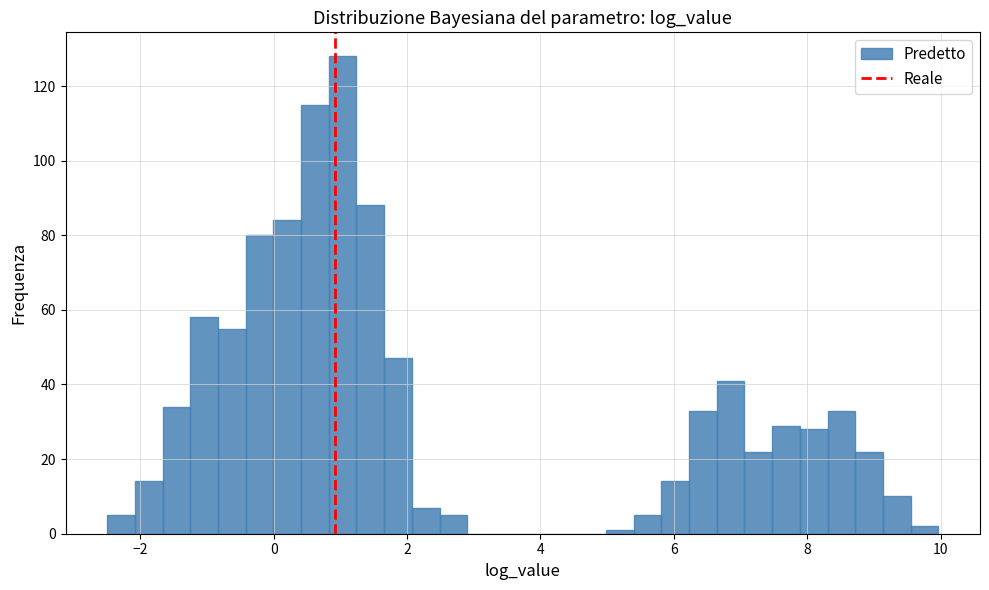

Around what value on the x-axis is the tallest bar? Give the approximate position of its centre, as read against the axis.

1.0